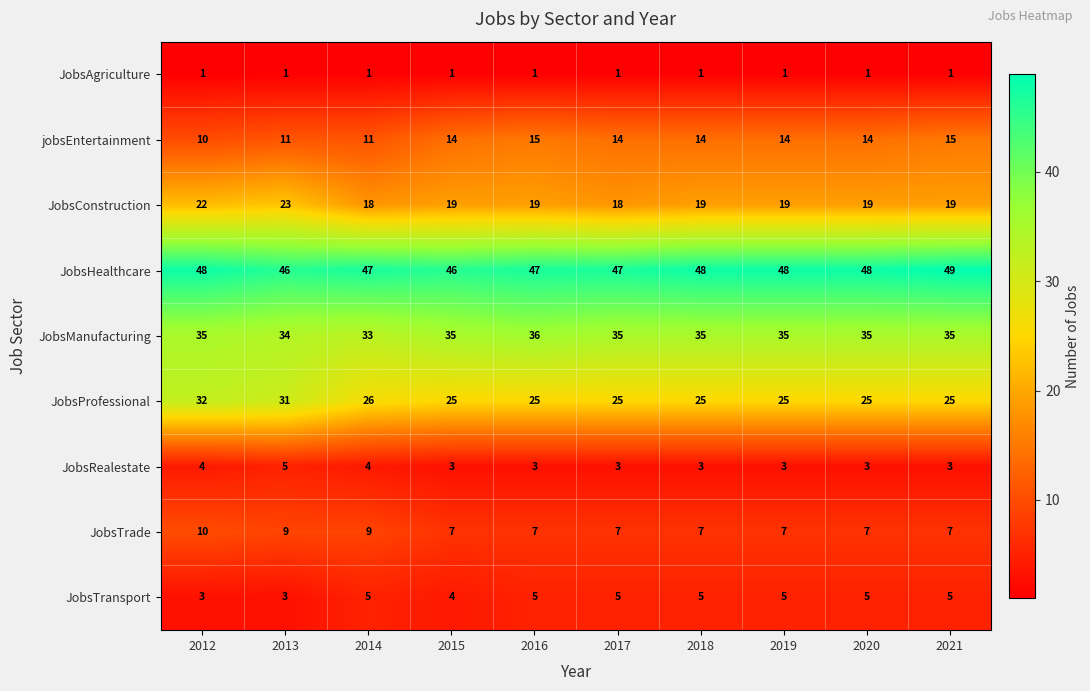

What is the difference between the highest and lowest values at 2019?

47